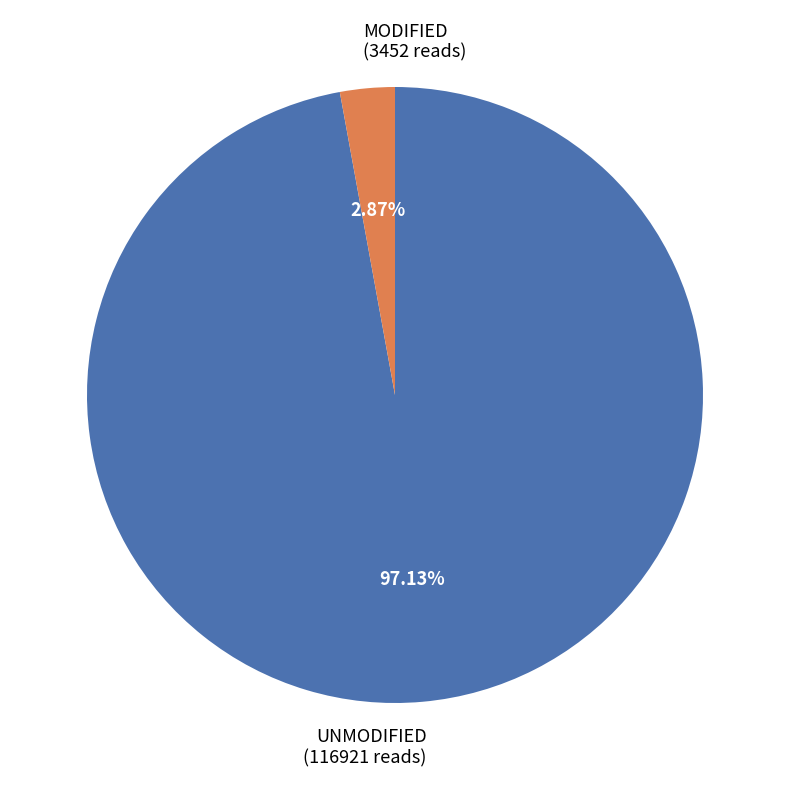

Which has a higher value, MODIFIED (3452 reads) or UNMODIFIED (116921 reads)?

UNMODIFIED (116921 reads)